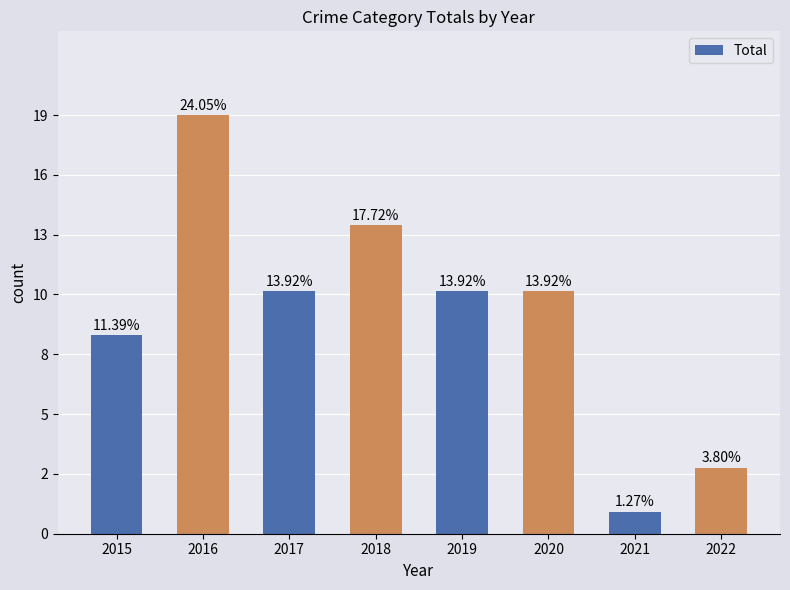

Are the bars horizontal?

No